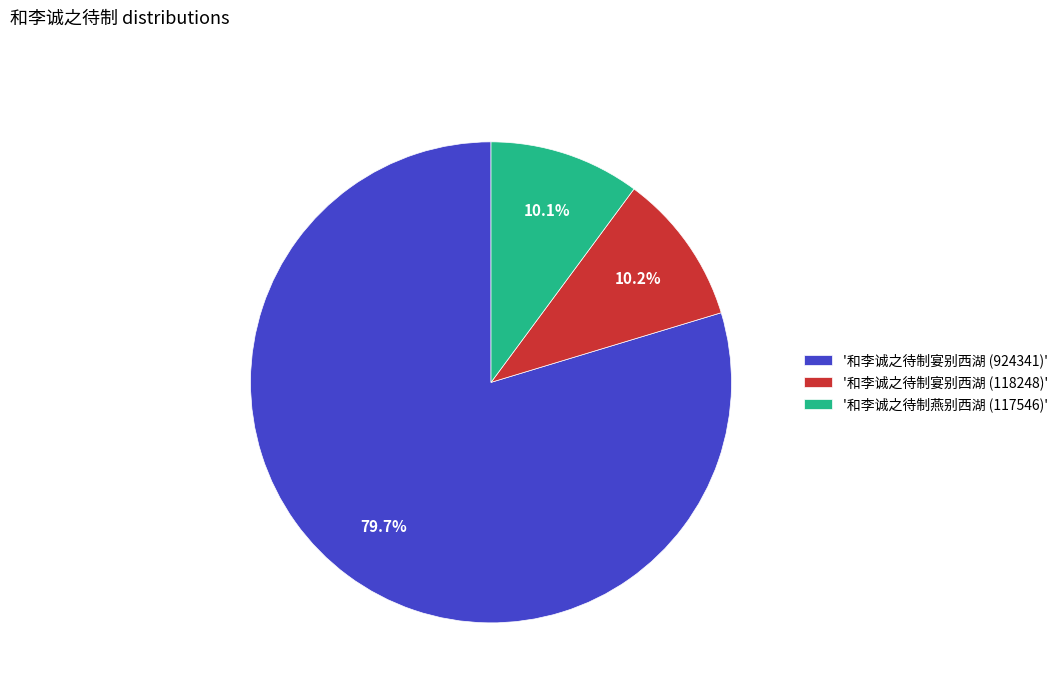

Between '和李诚之待制宴别西湖 (924341)' and '和李诚之待制燕别西湖 (117546)', which is larger?

'和李诚之待制宴别西湖 (924341)'